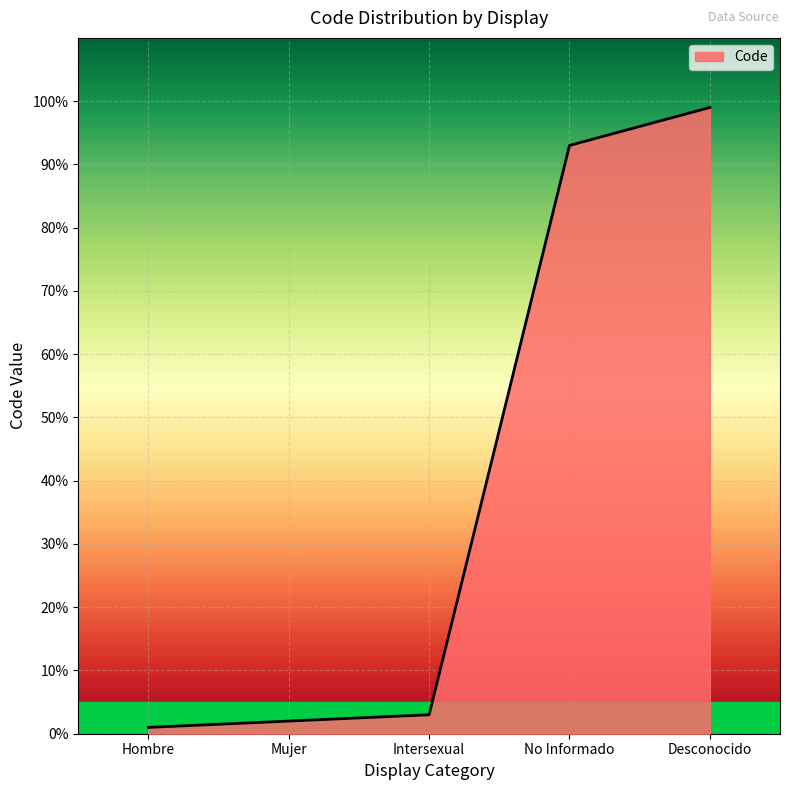

What is the average value?

40